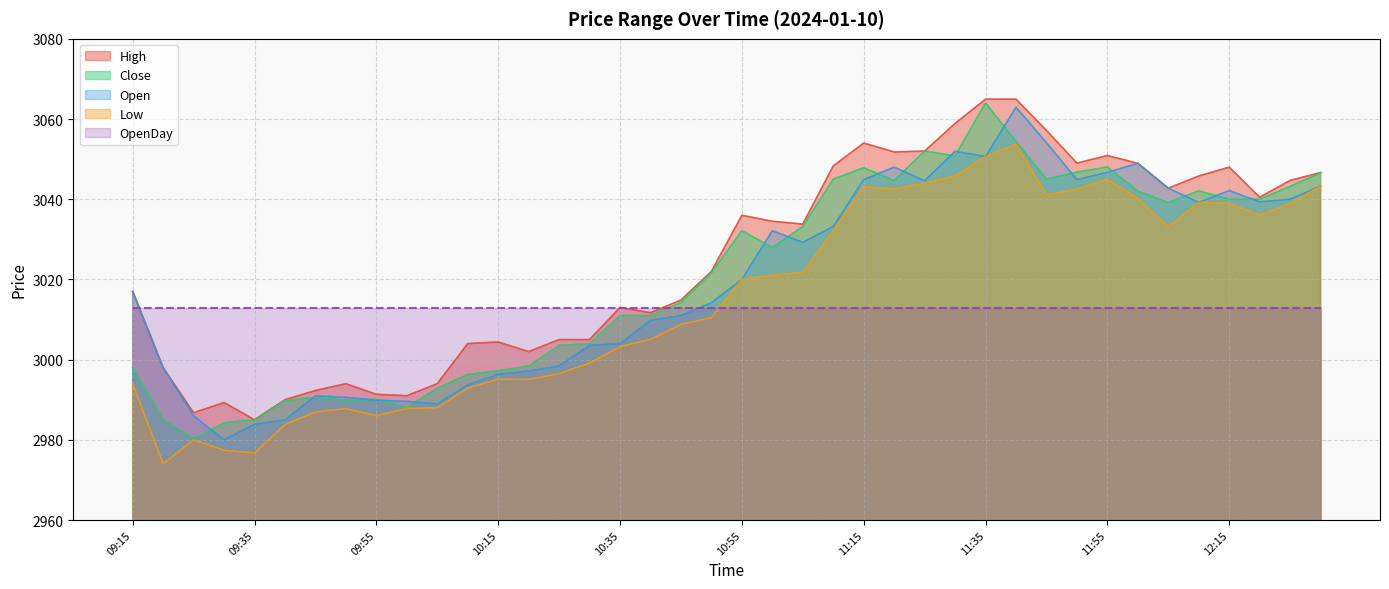

Is the value of Close at 09:20 greater than the value of Low at 10:20?

No